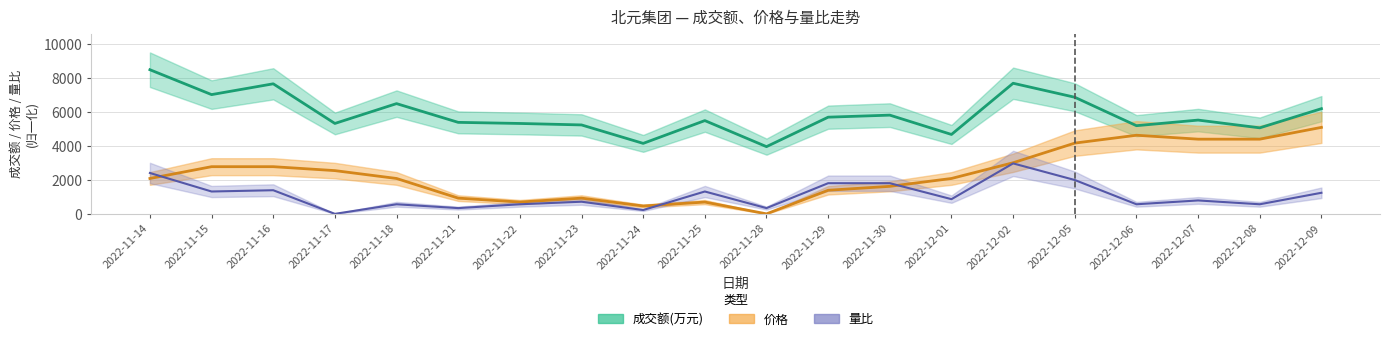

At 2022-11-25, list the series in order from largest to smallest.

成交额(万元), 量比, 价格